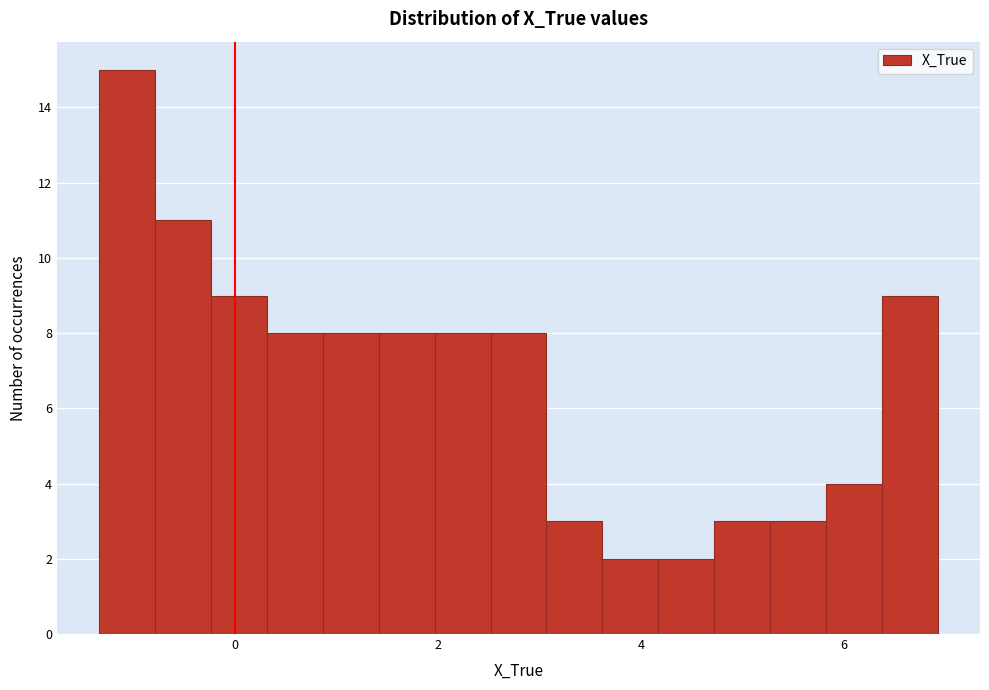

Read against the x-axis, roughly where is the centre of the tallest bar?

-1.0